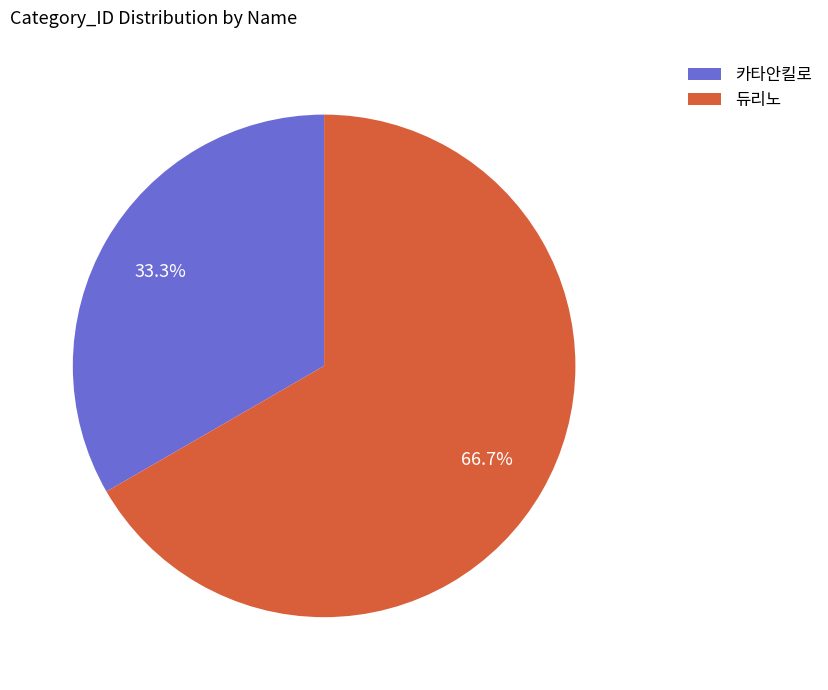

Does 듀리노 account for over 50% of the chart?

Yes